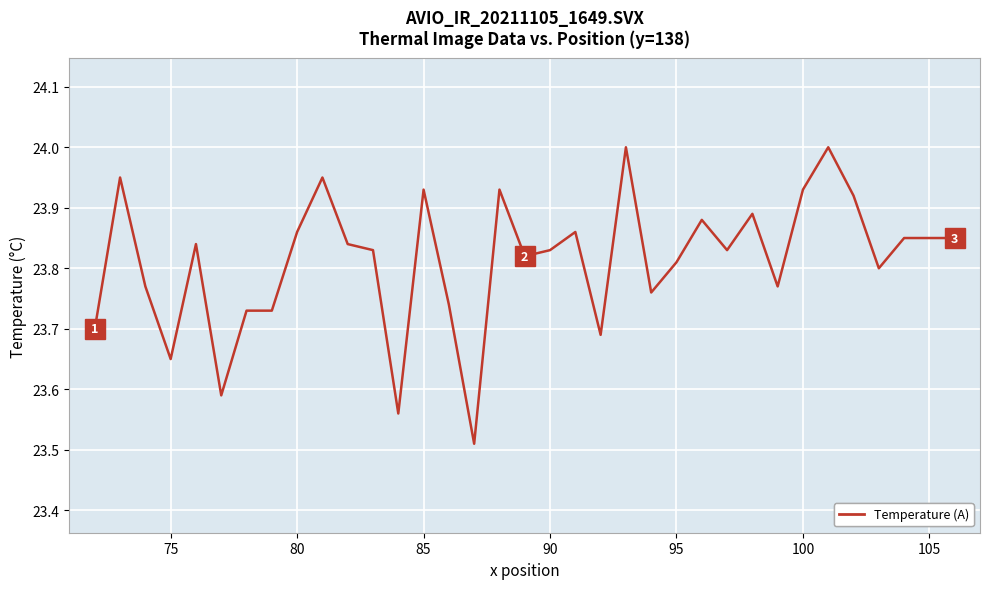

What is the difference between the maximum and minimum values?

0.5